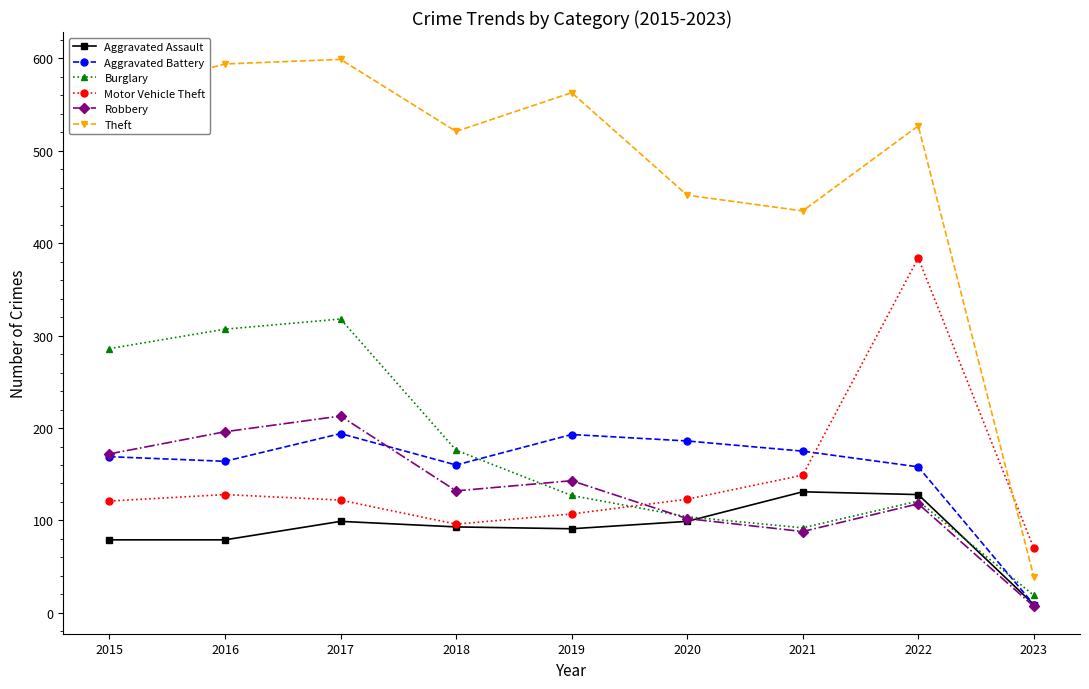

What is the highest value of the Aggravated Assault series?

131